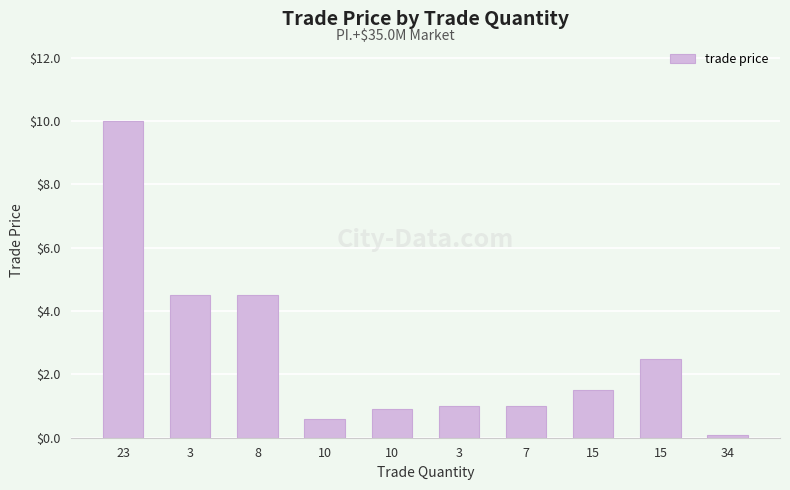

Which has a higher value, 10 or 3?

3